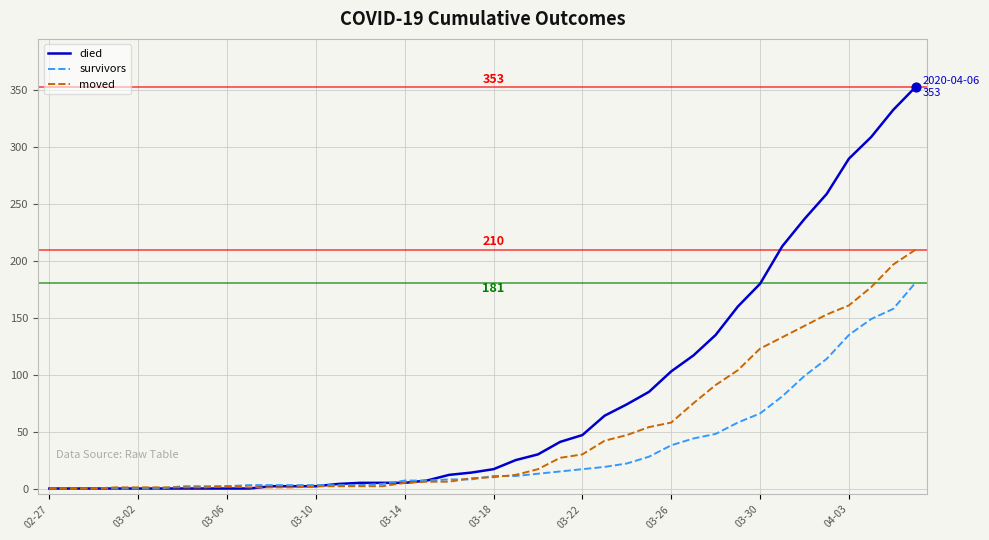

What are all the series names shown in the legend?

died, survivors, moved